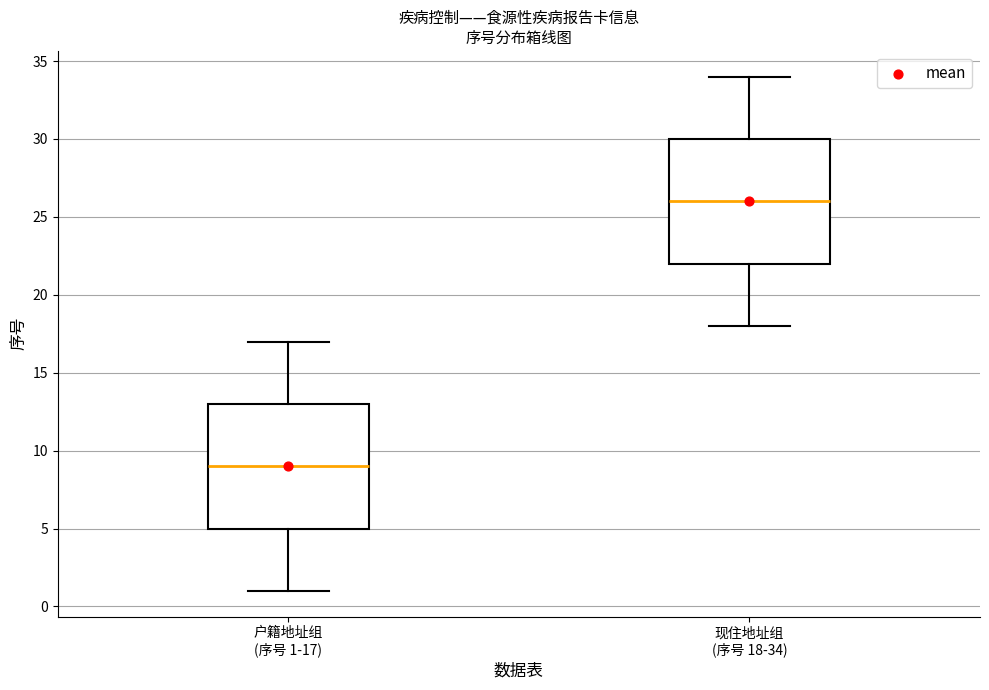

Reading left to right, read every box against the y-axis: the position of its median line, the range the box covers, and the ends of its whiskers. The values are not printed on the chart, so give them approximately, as read against the axis.

户籍地址组 (序号 1-17): median 9, box 5 to 13, whiskers 1 to 17
现住地址组 (序号 18-34): median 26, box 22 to 30, whiskers 18 to 34